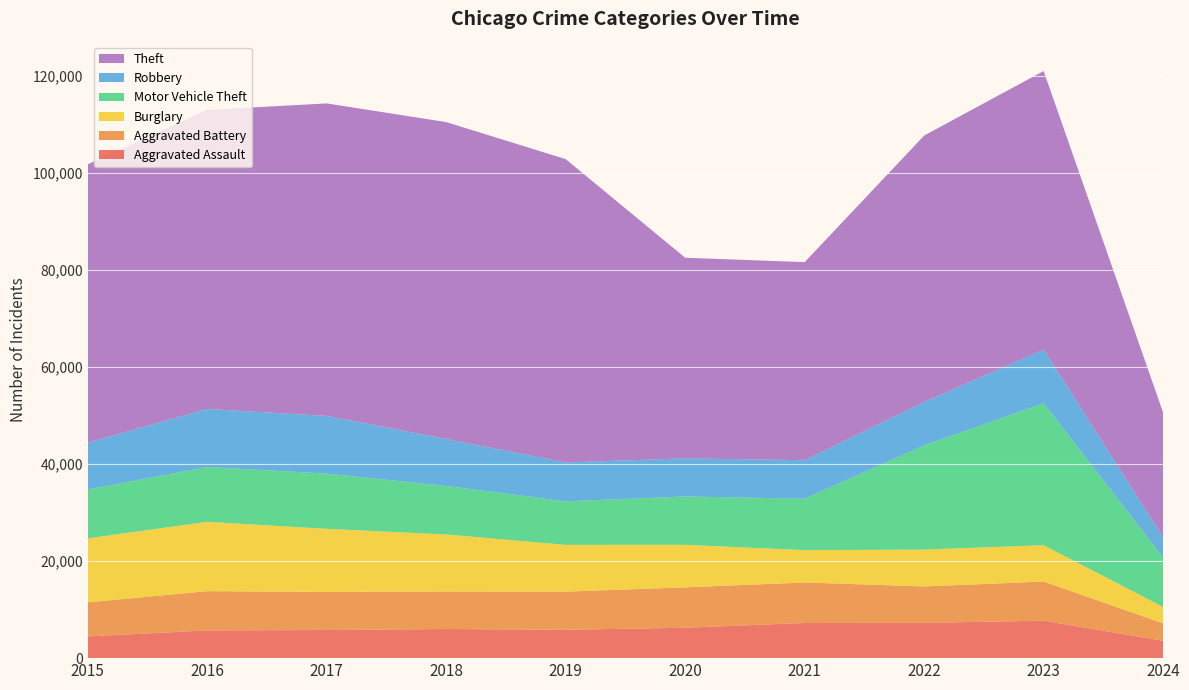

Reading right to left, extract all data points from this chart.

Aggravated Assault: 2024=3573	2023=7708	2022=7280	2021=7242	2020=6264	2019=5841	2018=6001	2017=5793	2016=5712	2015=4480
Aggravated Battery: 2024=3590	2023=8080	2022=7488	2021=8347	2020=8320	2019=7858	2018=7735	2017=7845	2016=8086	2015=7019
Burglary: 2024=3387	2023=7481	2022=7593	2021=6662	2020=8758	2019=9638	2018=11747	2017=13001	2016=14289	2015=13184
Motor Vehicle Theft: 2024=10156	2023=29240	2022=21461	2021=10602	2020=9959	2019=8977	2018=9985	2017=11380	2016=11285	2015=10068
Robbery: 2024=4177	2023=11055	2022=8962	2021=7920	2020=7855	2019=7995	2018=9681	2017=11880	2016=11960	2015=9638
Theft: 2024=25709	2023=57395	2022=54877	2021=40810	2020=41335	2019=62495	2018=65289	2017=64386	2016=61623	2015=57351